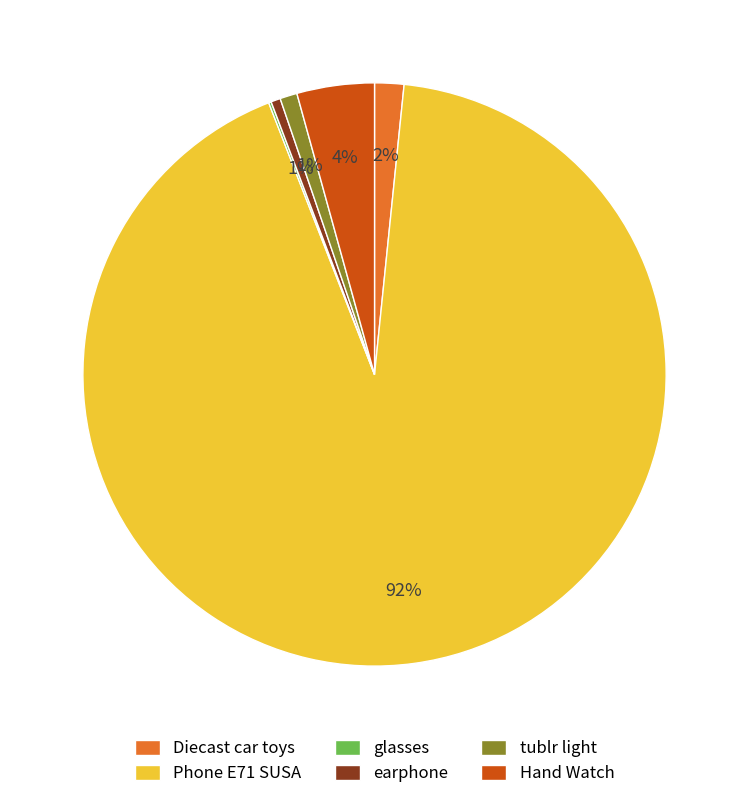

Which category has the biggest portion of the pie?

Phone E71 SUSA